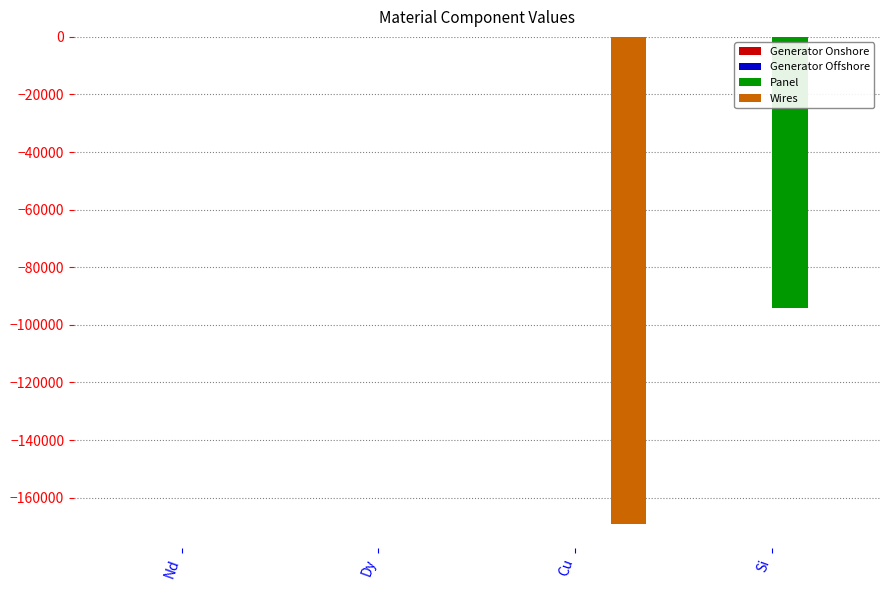

The Panel series shows 34702.8 at Nd. True or false?

False